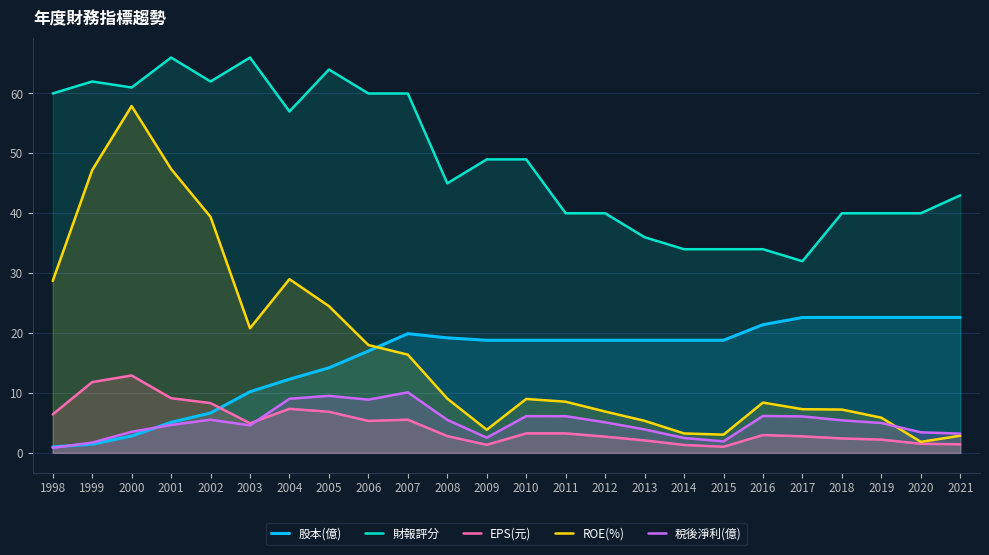

What is the total value across all series at 1999?

124.2